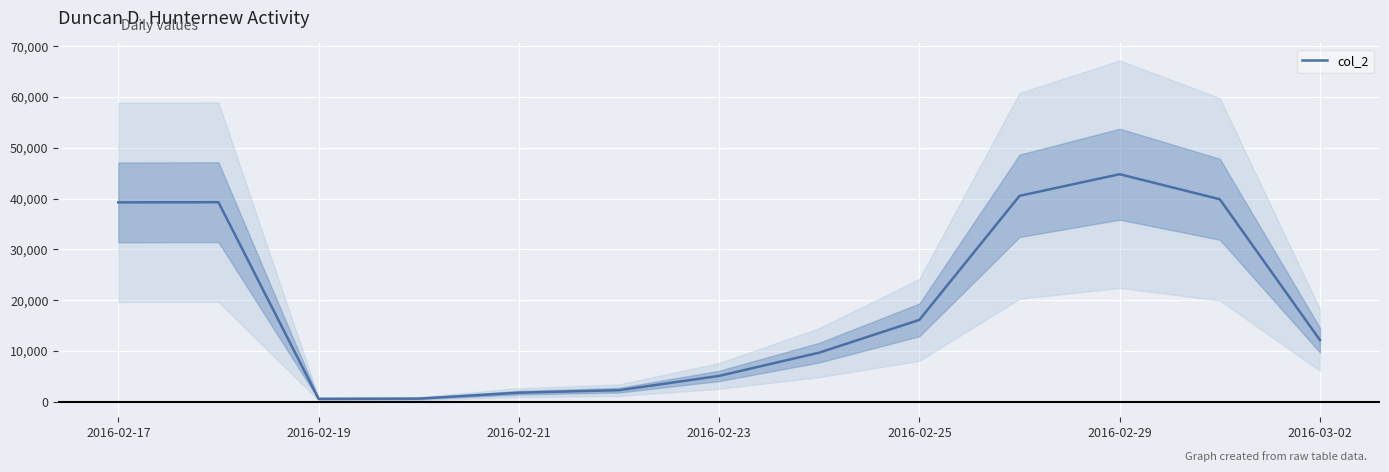

What is the highest value of the col_2 series?

44792.0